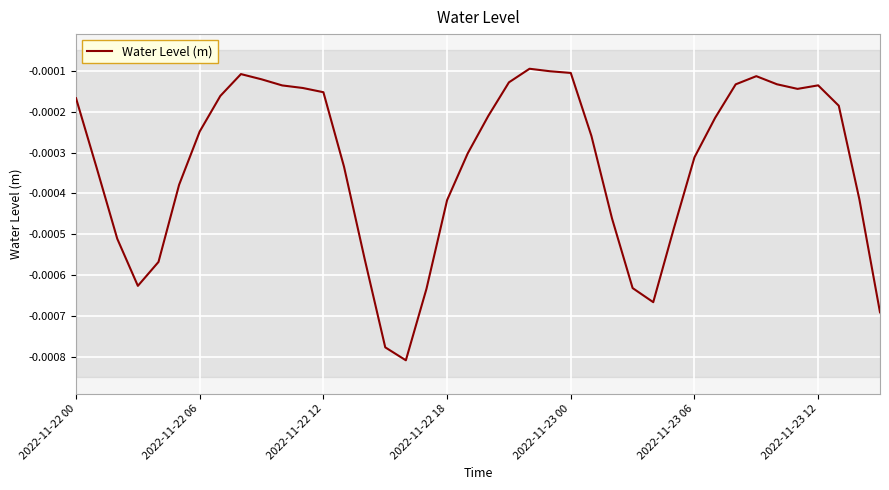

Rank the categories by value from lowest to highest.

16, 15, 39, 28, 17, 27, 2022-11-22 18, 2022-11-23 00, 14, 2022-11-22 12, 29, 26, 18, 38, 2022-11-23 06, 2022-11-22 06, 13, 30, 19, 25, 2022-11-23 12, 31, 20, 37, 2022-11-22 00, 7, 12, 35, 11, 10, 36, 32, 34, 21, 9, 33, 8, 24, 23, 22